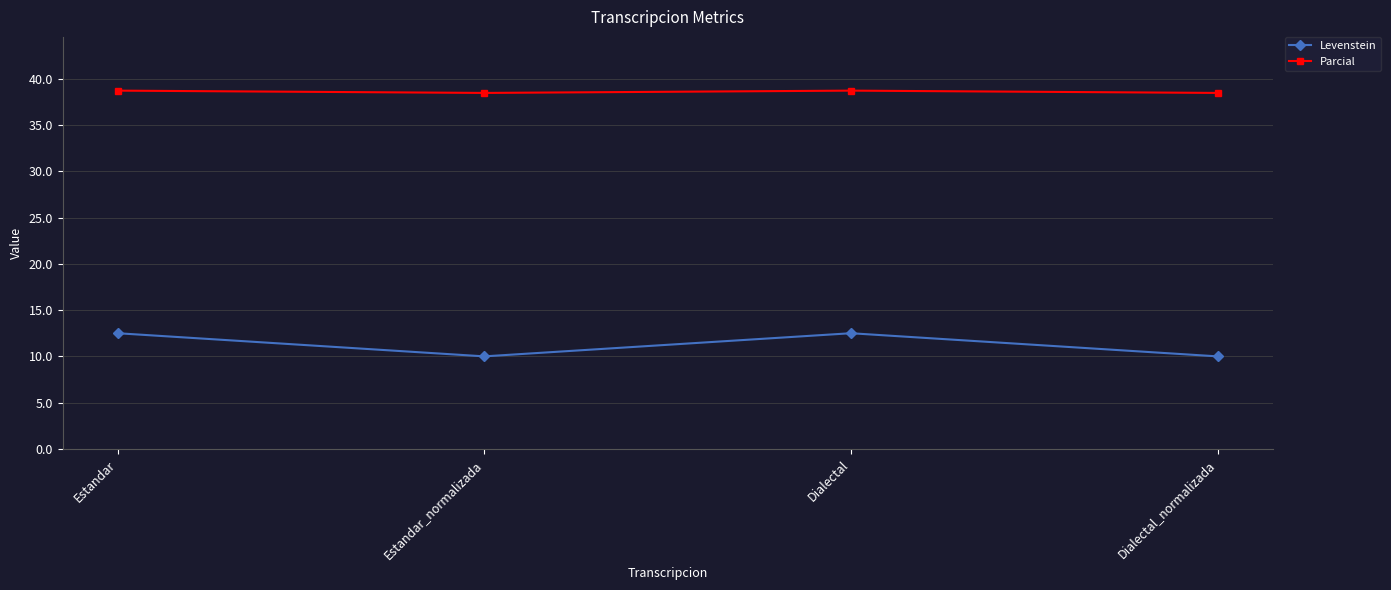

What is the difference between the highest and lowest values at Dialectal_normalizada?

28.5